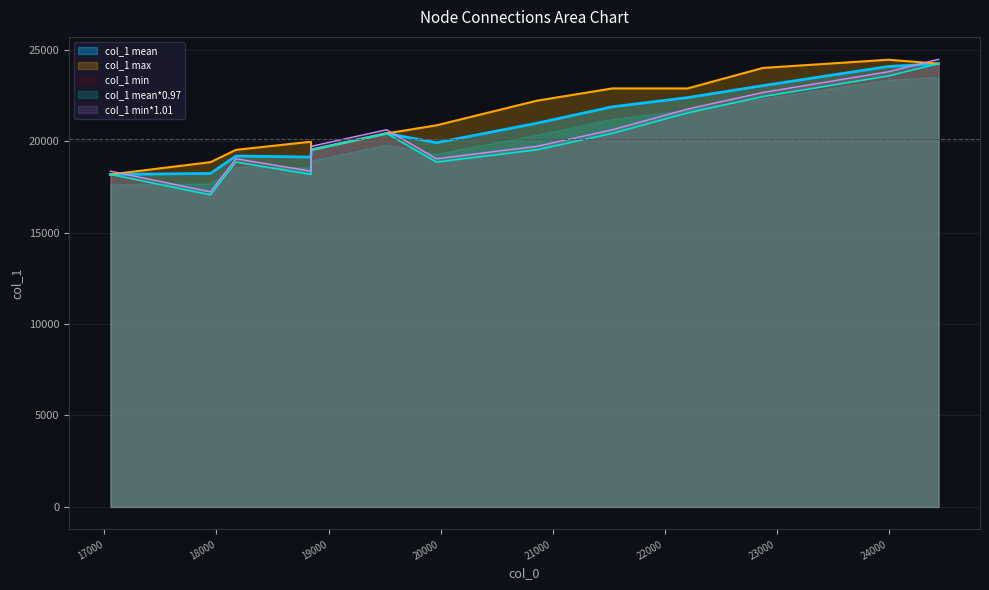

Where does the data first go above 20859?

20859